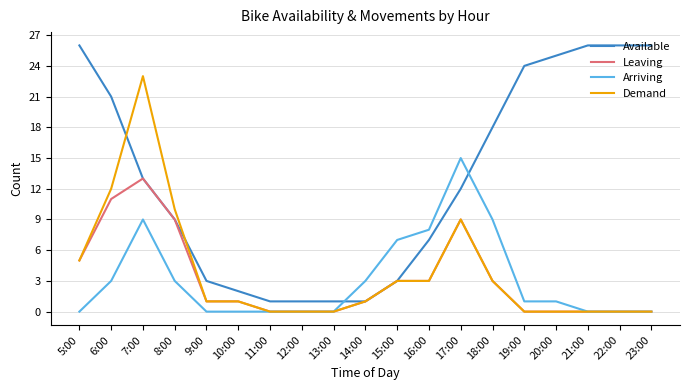

How many values in the Arriving series are below 1?

9